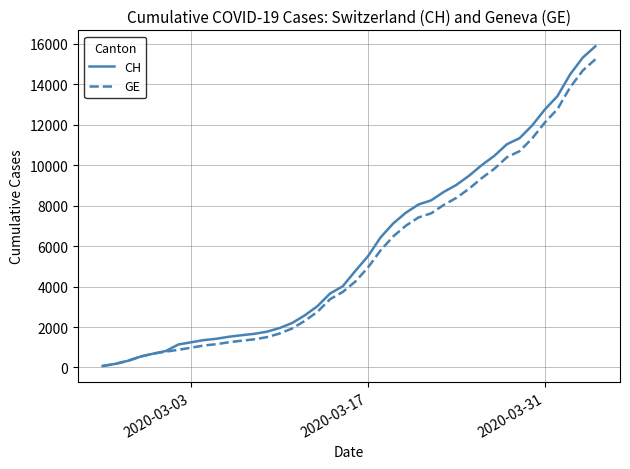

What is the greatest value displayed?

15884